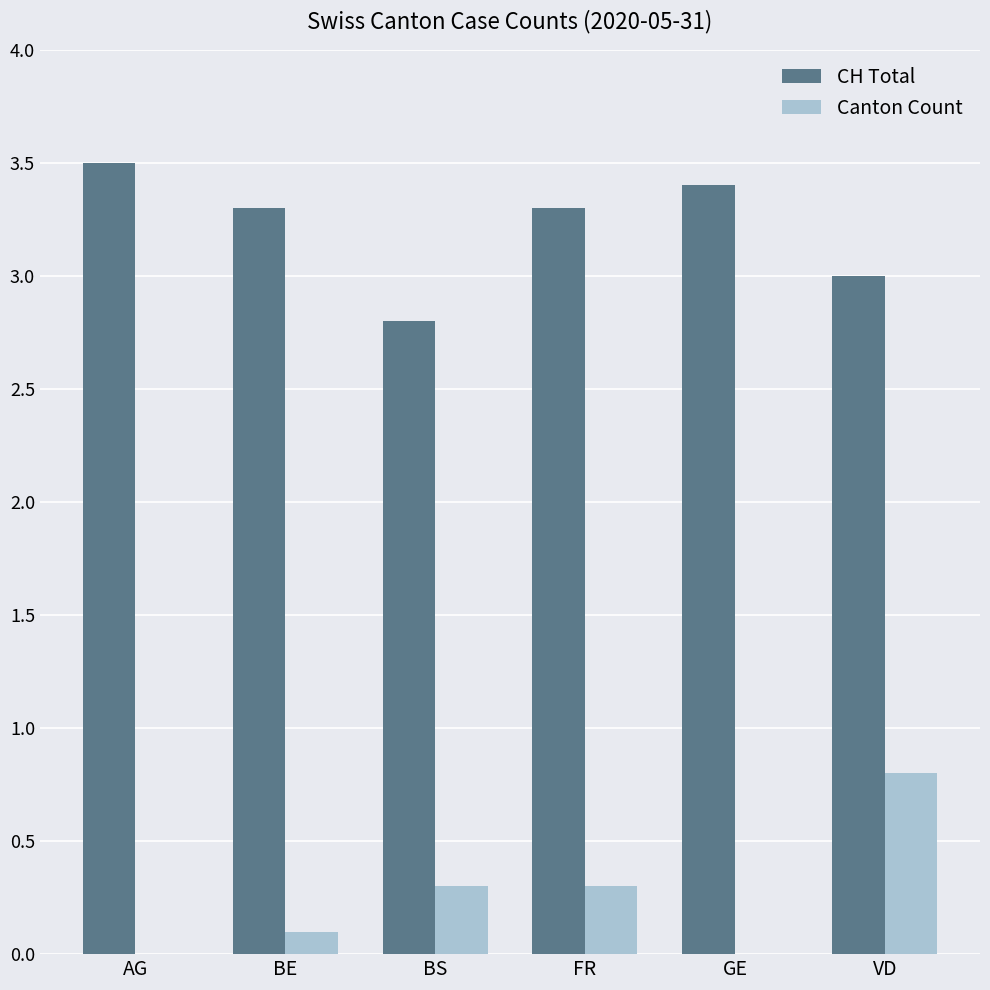

What are all the series names shown in the legend?

CH Total, Canton Count